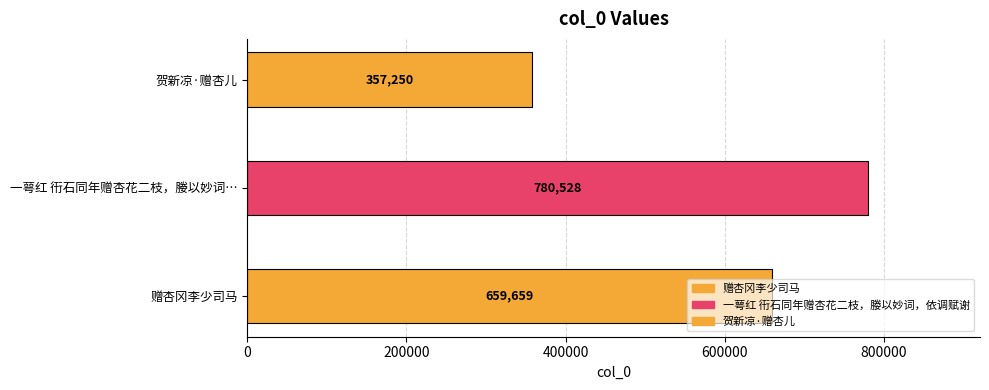

How many values are below 659659?

1